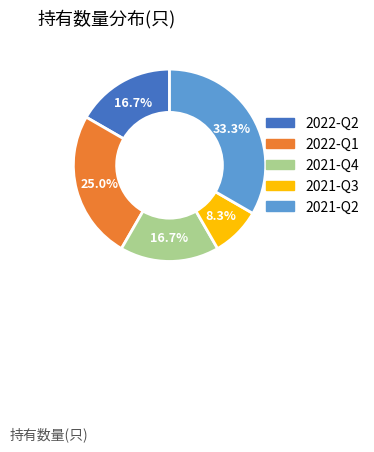

Is there any slice that represents more than half of the pie?

No